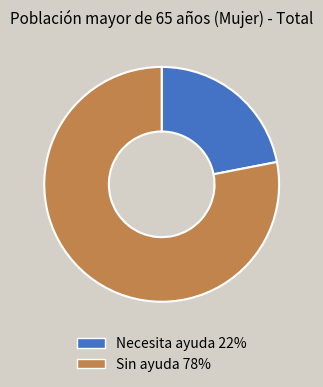

Does any single category account for the majority?

Yes